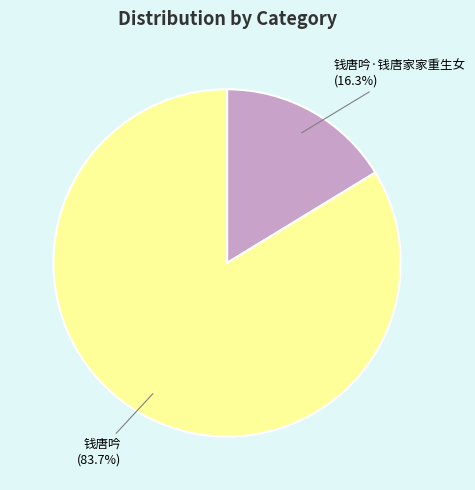

Between 钱唐吟·钱唐家家重生女 and 钱唐吟, which is larger?

钱唐吟